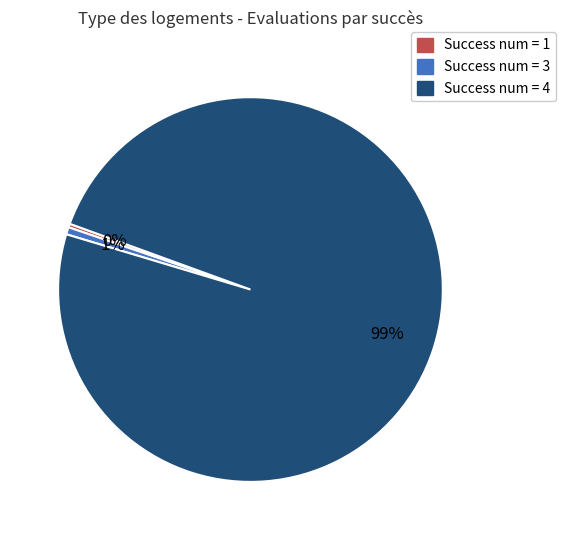

To the nearest percent, what is the difference between the largest and smallest slice percentages?

99%